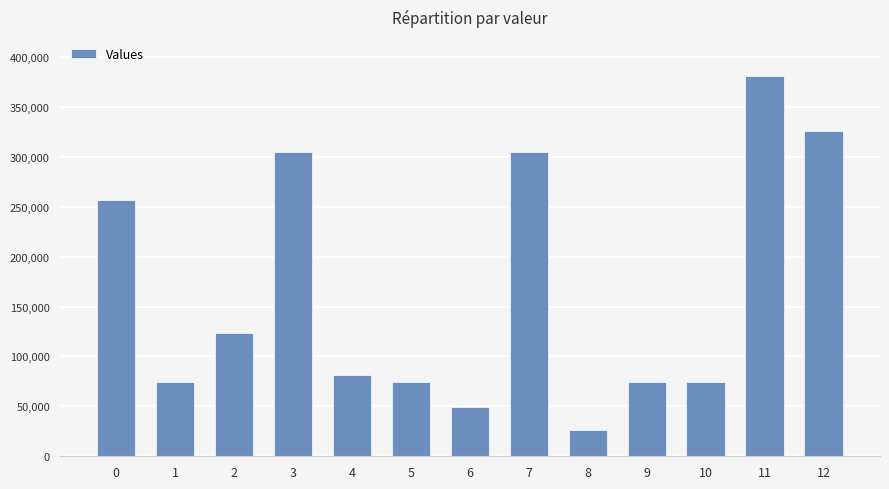

What is the sum of the values at 0 and 4?

338523.8